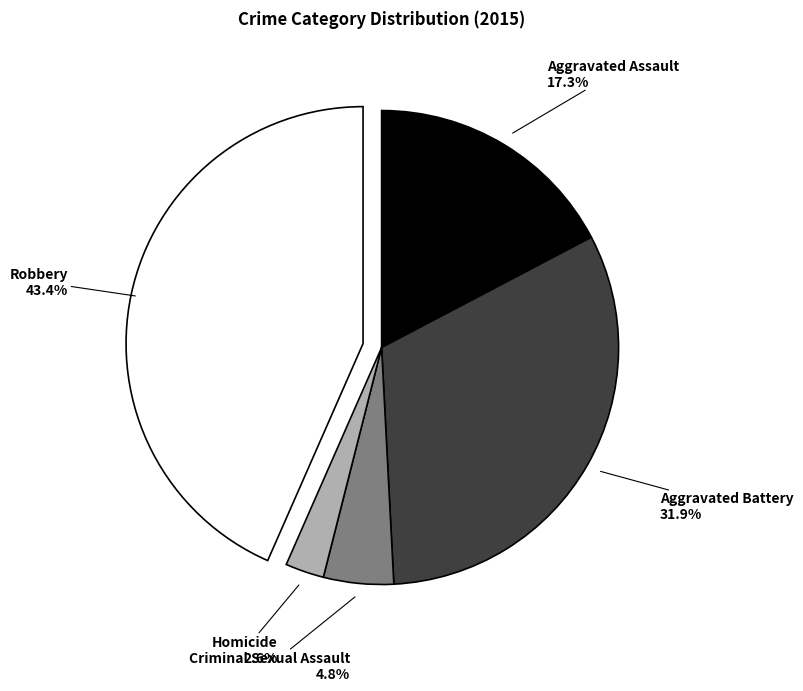

Approximately how many times larger is the value at Aggravated Assault compared to Aggravated Battery?

0.5